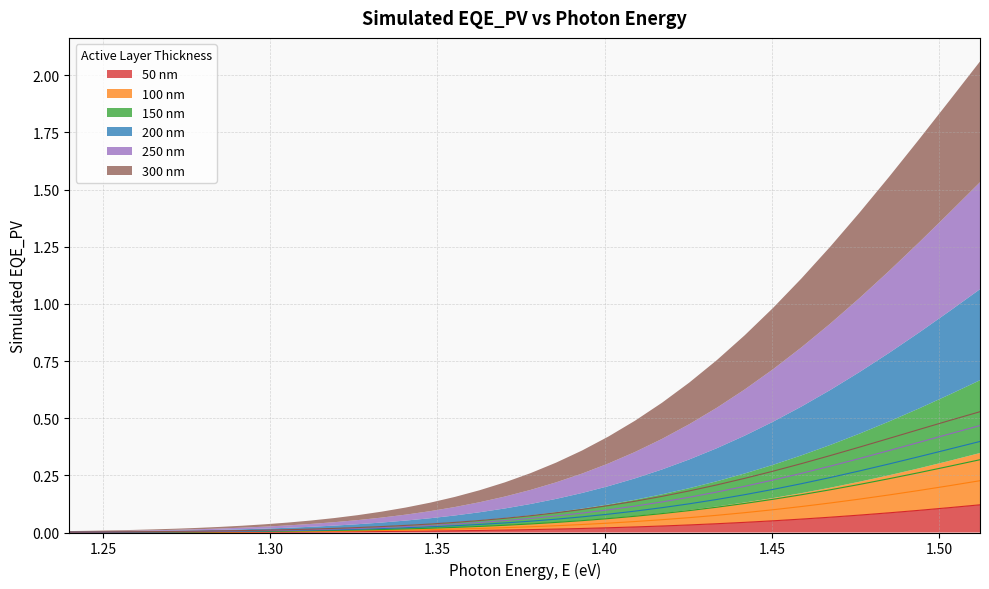

List the series in order of their peak value, lowest first.

50 nm, 100 nm, 150 nm, 200 nm, 250 nm, 300 nm